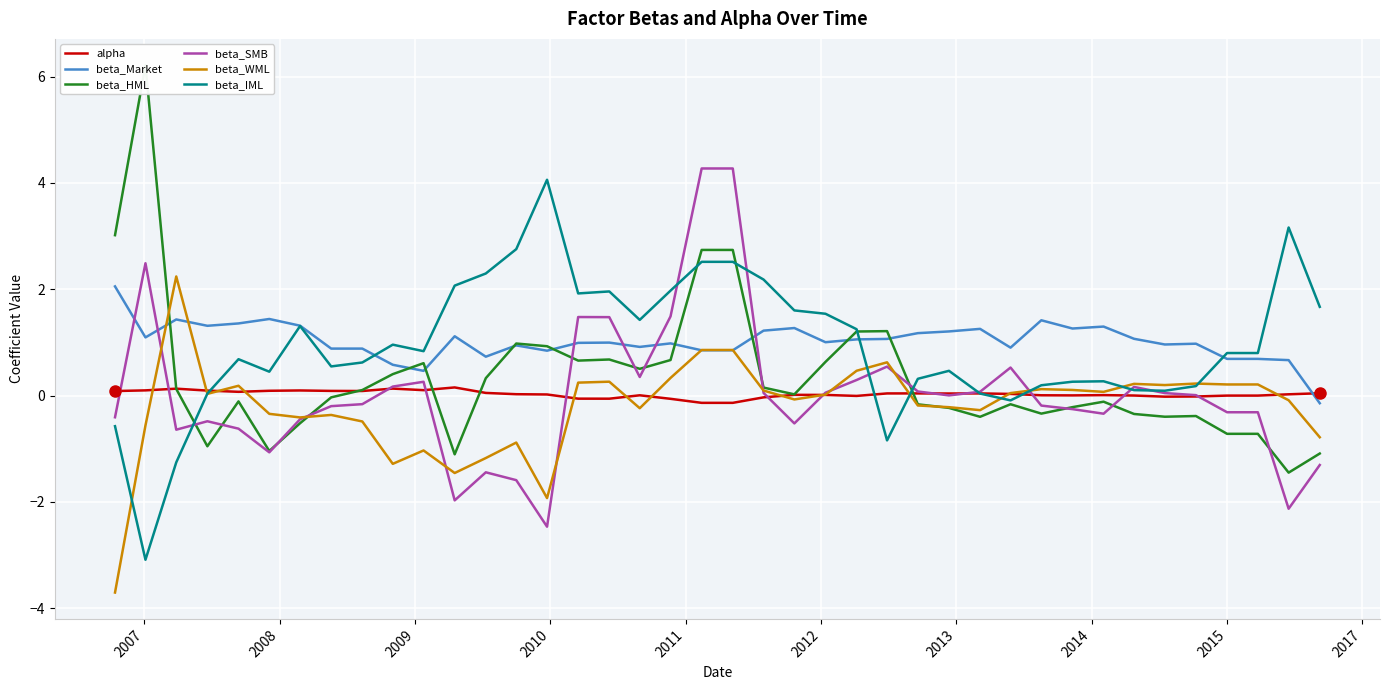

What is the lowest value of the beta_SMB series?

-2.5